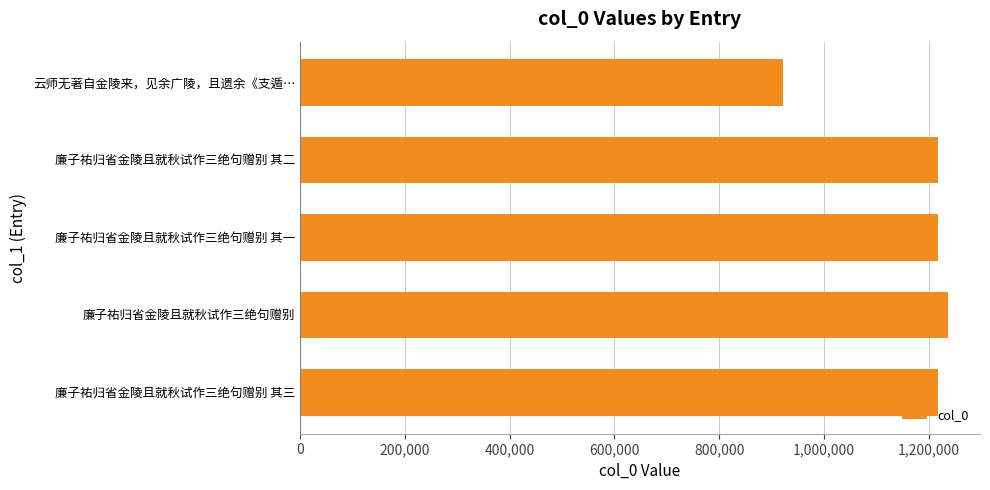

What is the smallest value displayed?

921434